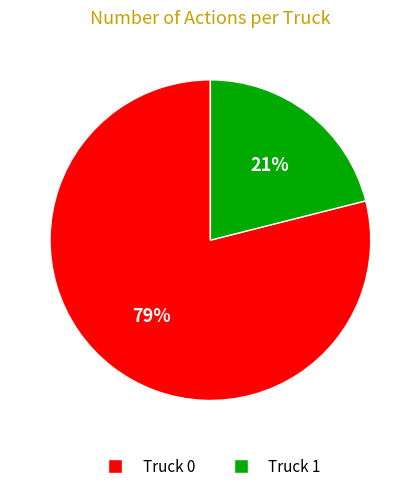

Is there any slice that represents more than half of the pie?

Yes